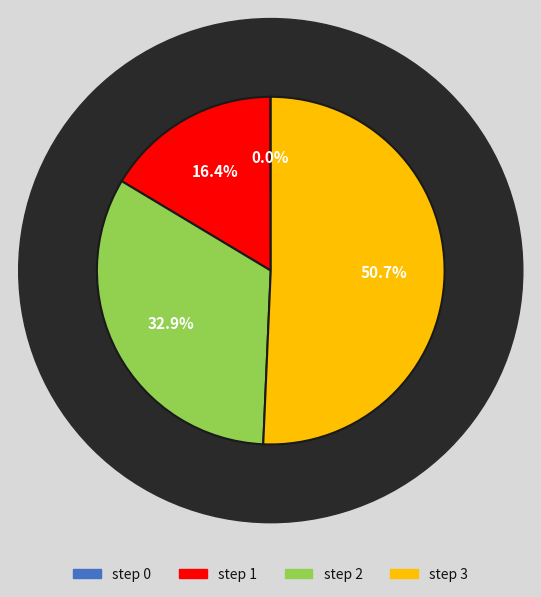

What percentage do step 1 and step 0 together represent?

16.4%